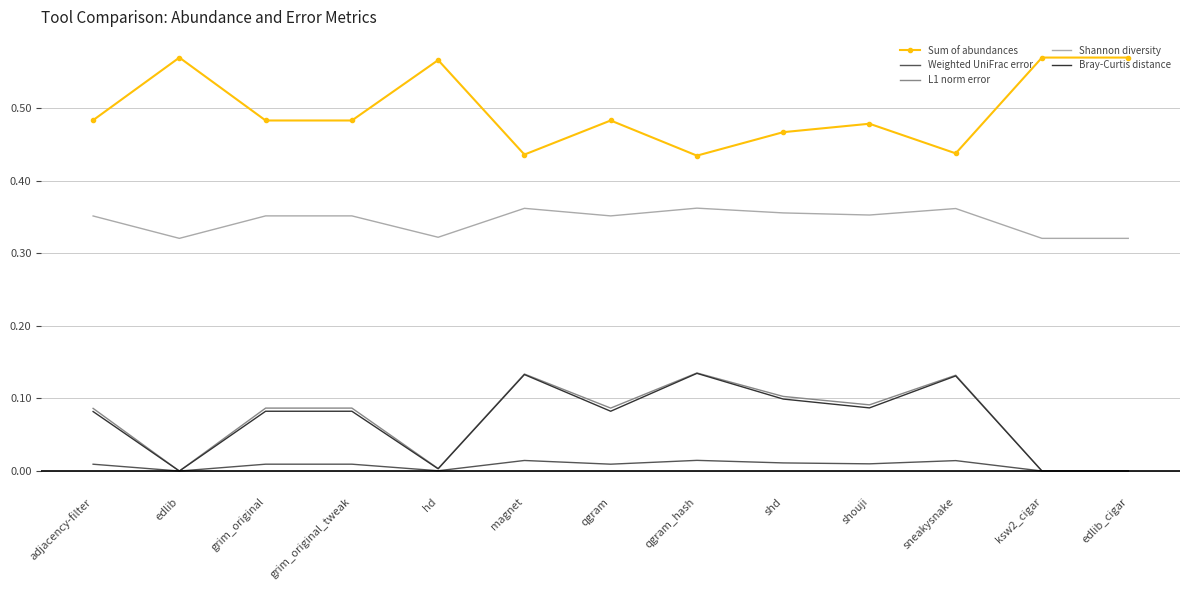

Which series has the largest total across all categories?

Sum of abundances